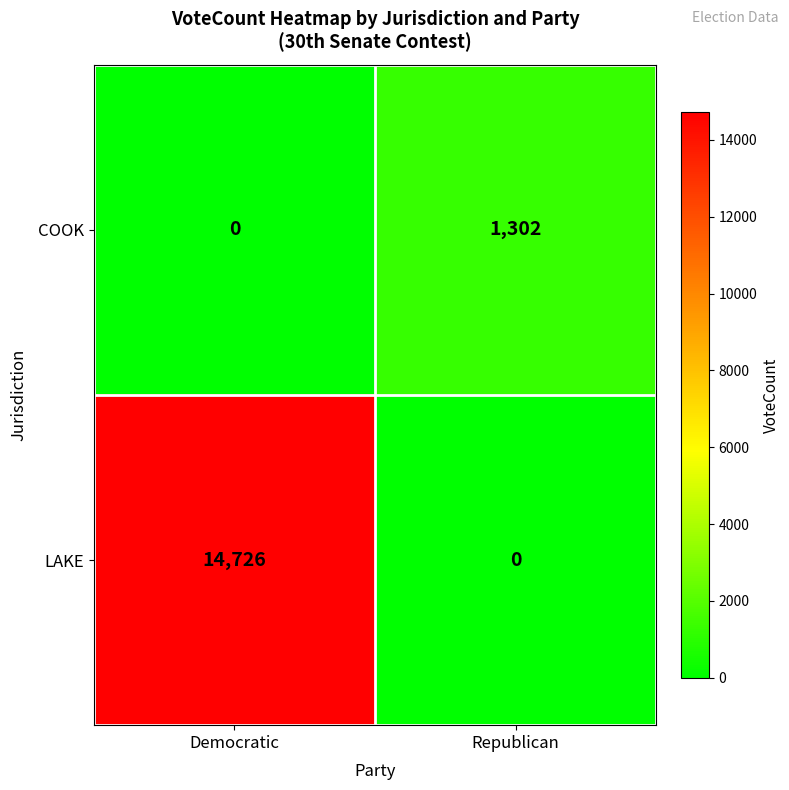

At which label does LAKE reach its minimum?

Republican